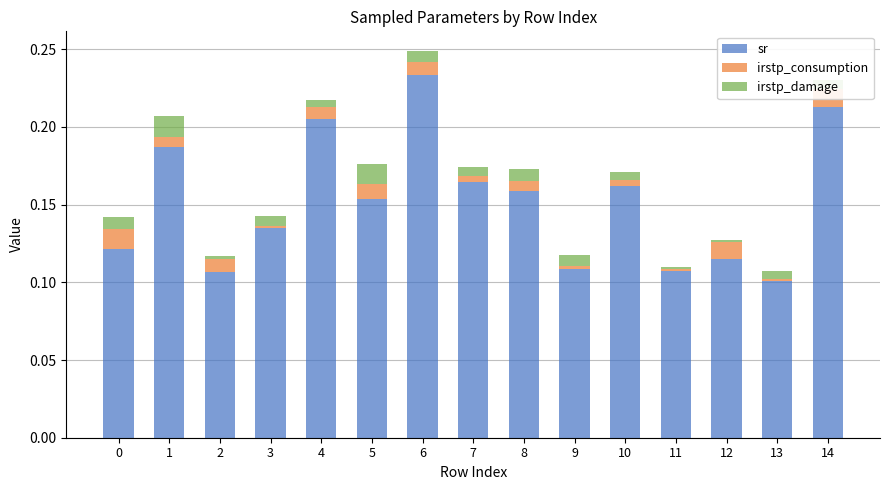

Is it true that sr equals 0.1 at 13?

True